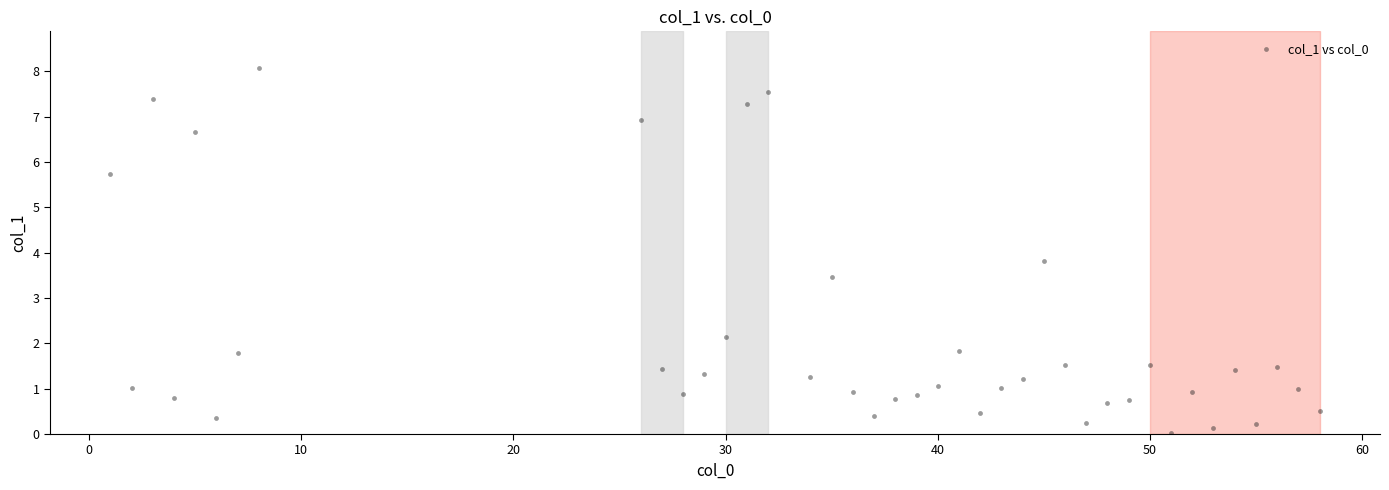

What Y value in the scatter plot is closest to 4?

3.8